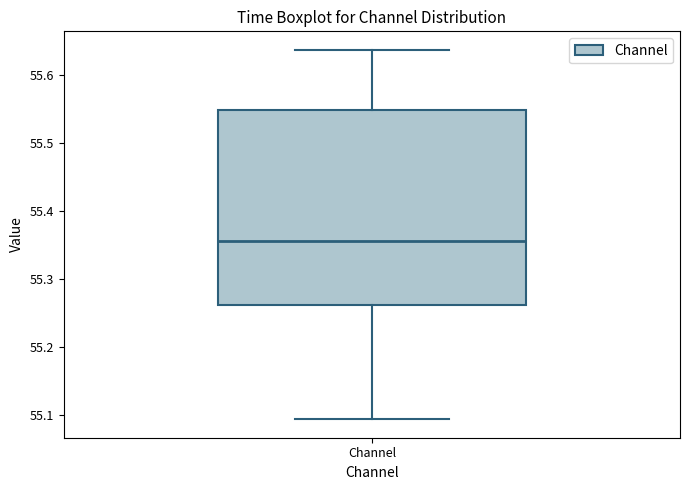

Where is the upper edge of the box for Channel on the y-axis? The values are not printed on the chart, so give them approximately, as read against the axis.

55.55